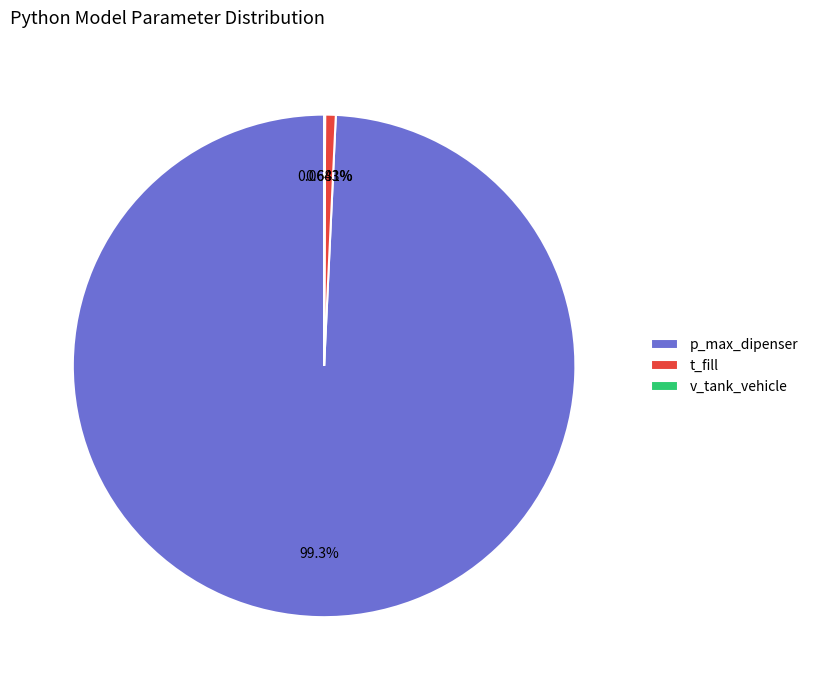

What is the majority slice?

p_max_dipenser